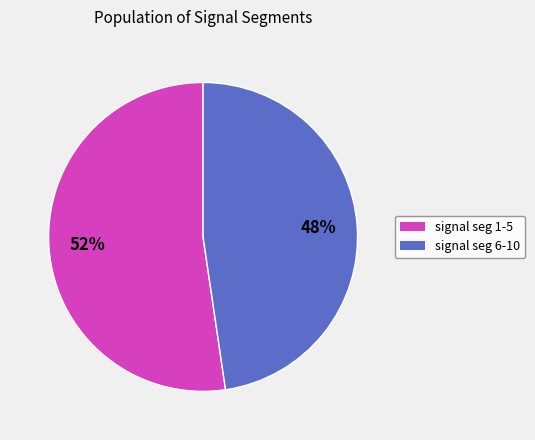

Does any single category account for the majority?

Yes